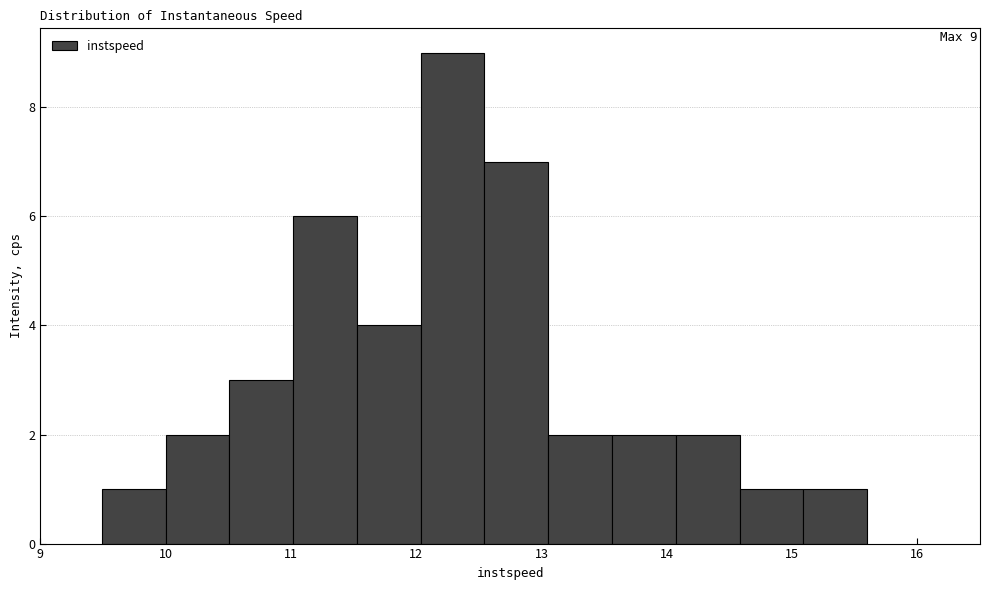

Over which range of the x-axis is the bar tallest?

12.0 to 12.5